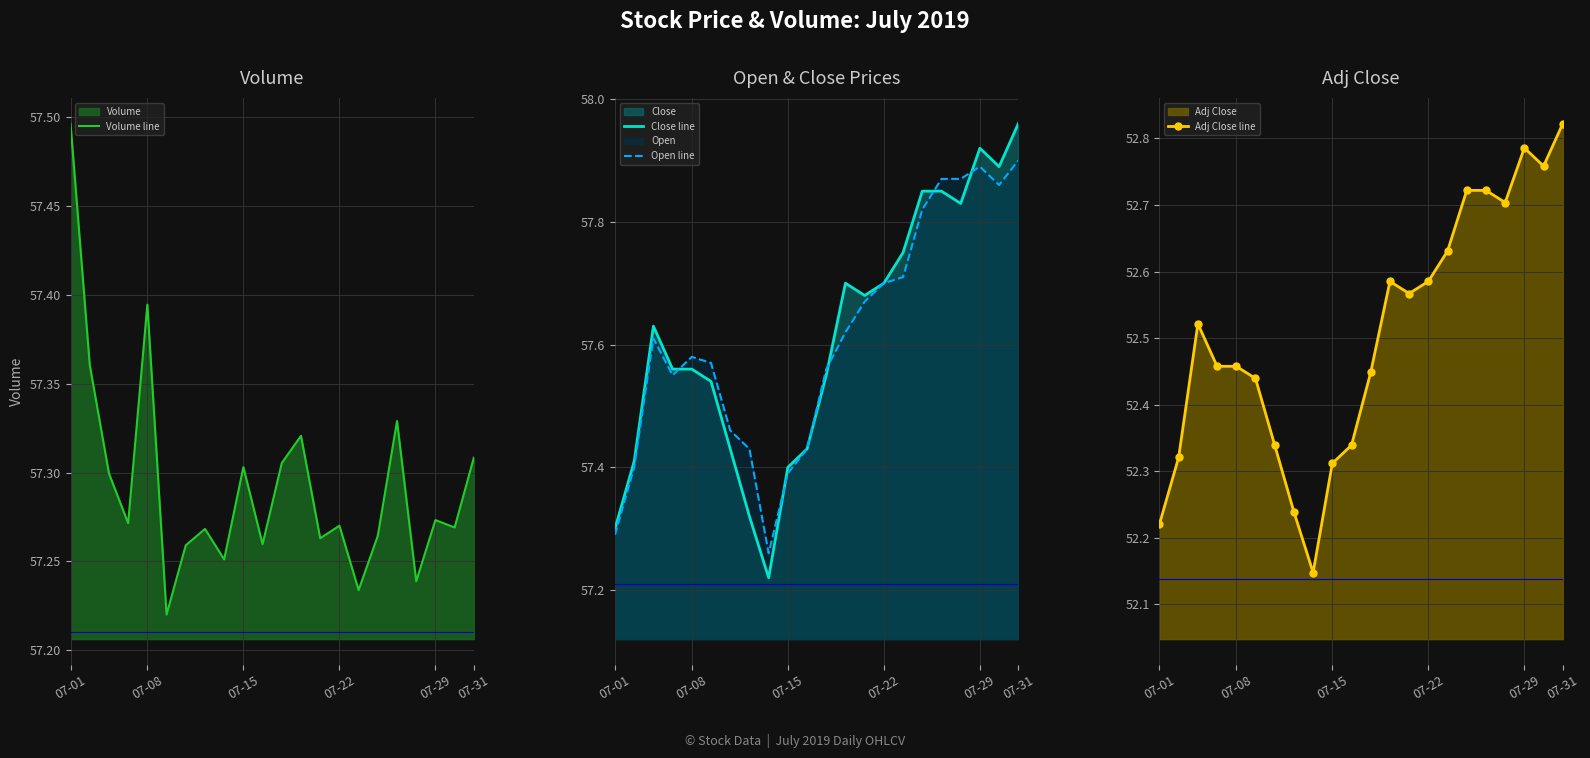

Which category has the highest value in the Close line series?

07-31